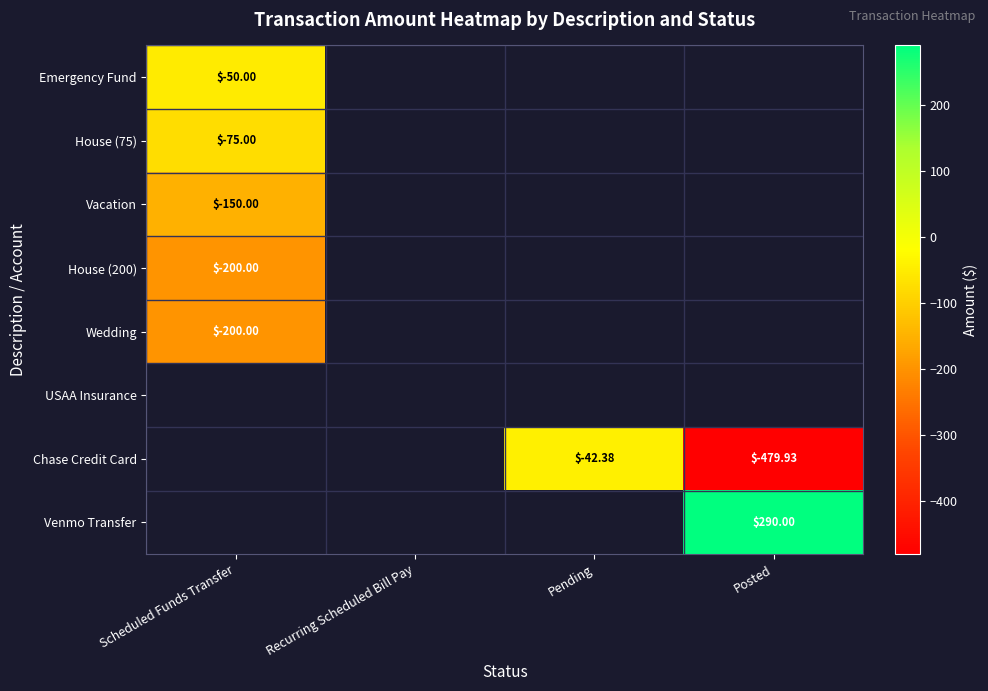

Which has a higher value, Scheduled Funds Transfer or Pending?

Pending